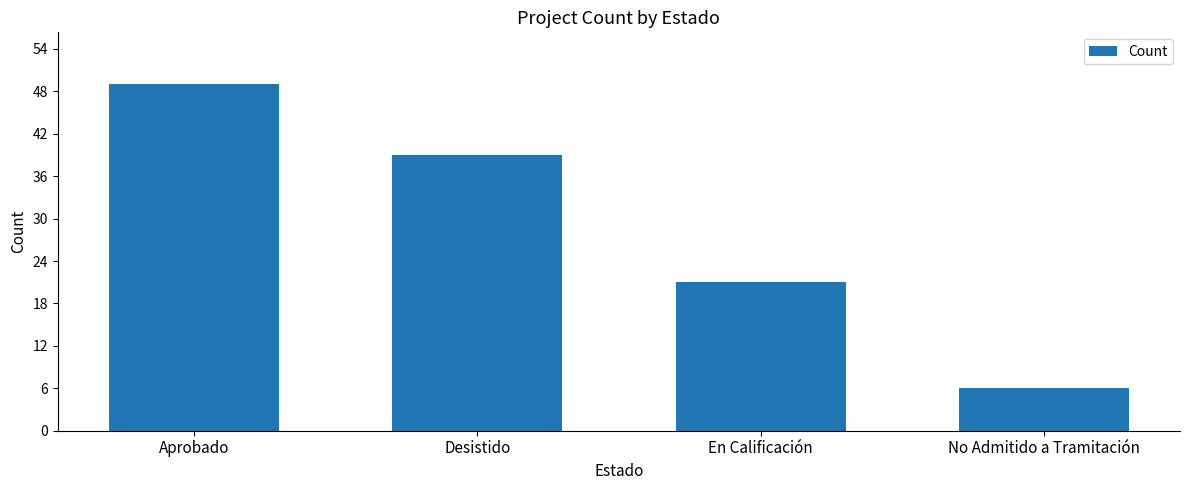

What is the value of the 2nd bar from the left?

39